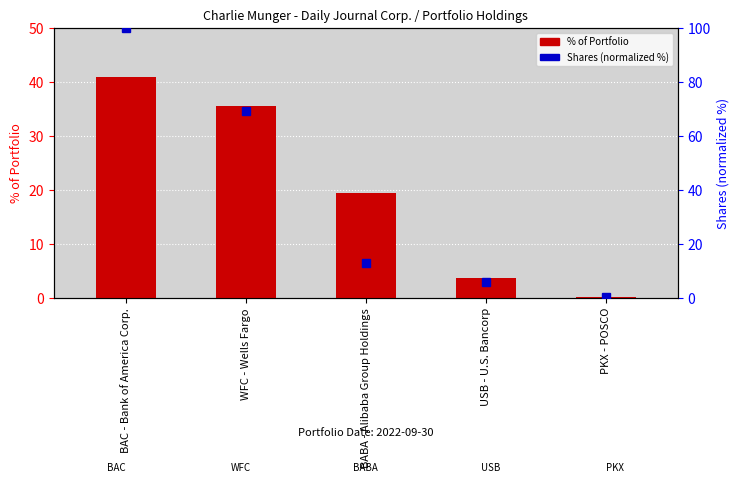

Where does the % of Portfolio series first go above 19?

BAC - Bank of America Corp.